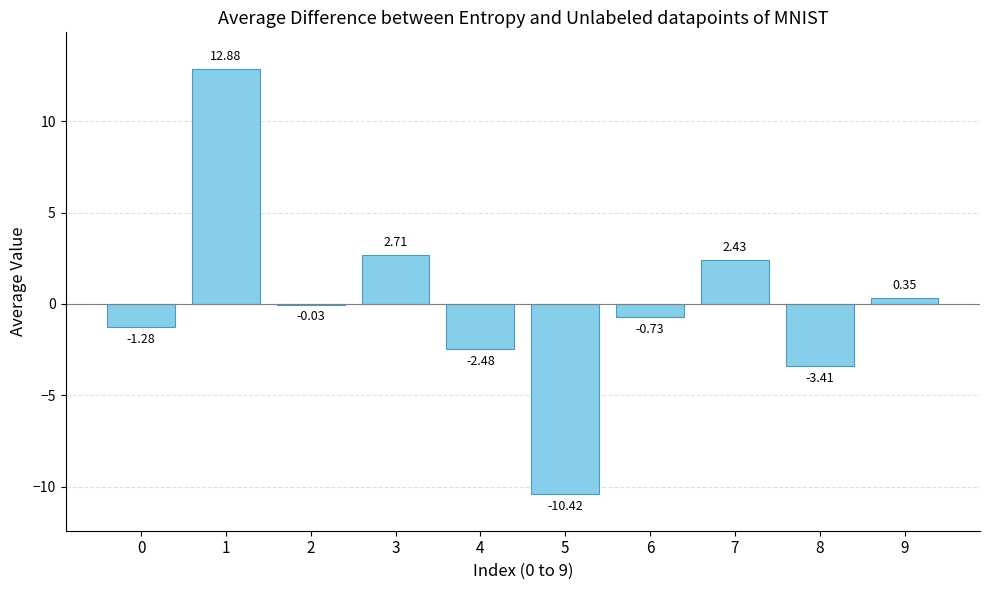

What is the change in value from 4 to 9?

+2.8